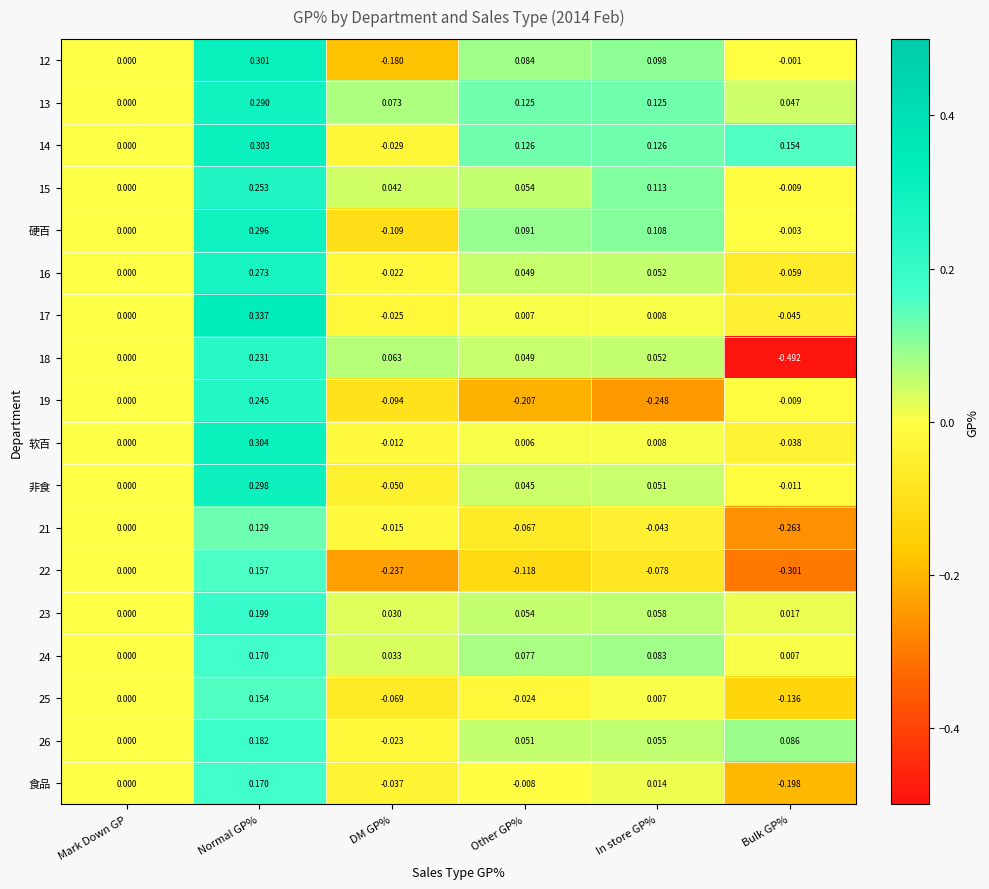

Which label corresponds to the largest value in the chart?

Normal GP%